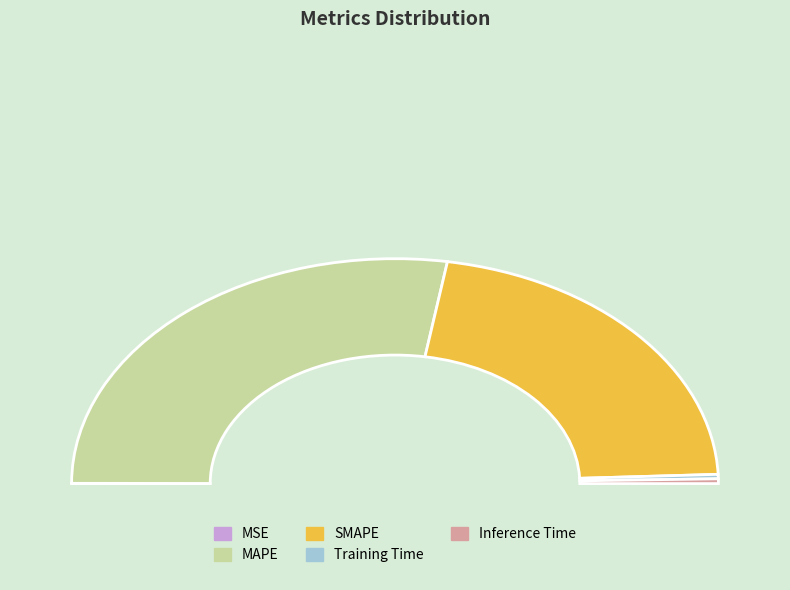

What is the majority slice?

MAPE